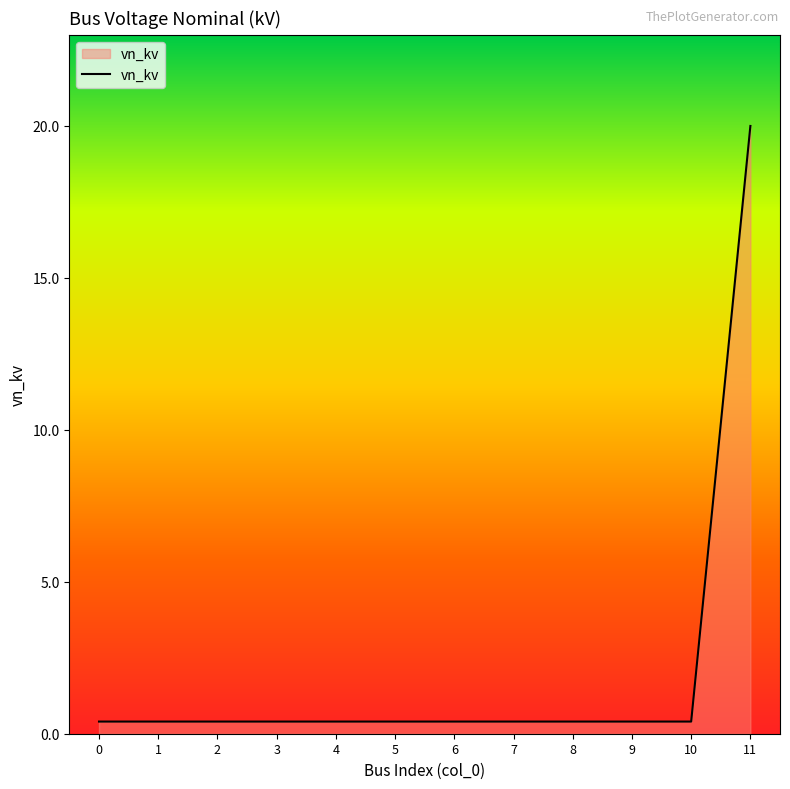

The chart shows a value of 0.4 at 0. True or false?

True